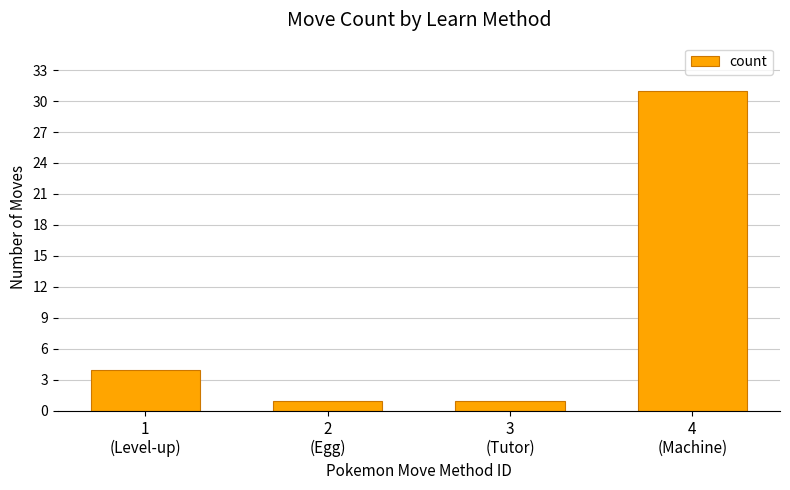

Count the values in the range 1 to 31.

4